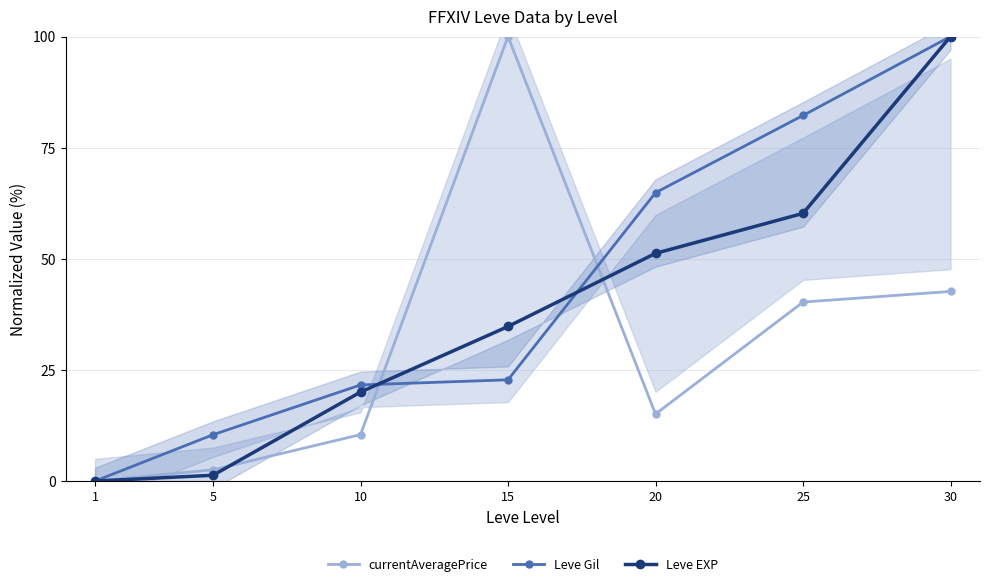

How many data points in currentAveragePrice are less than 15?

3